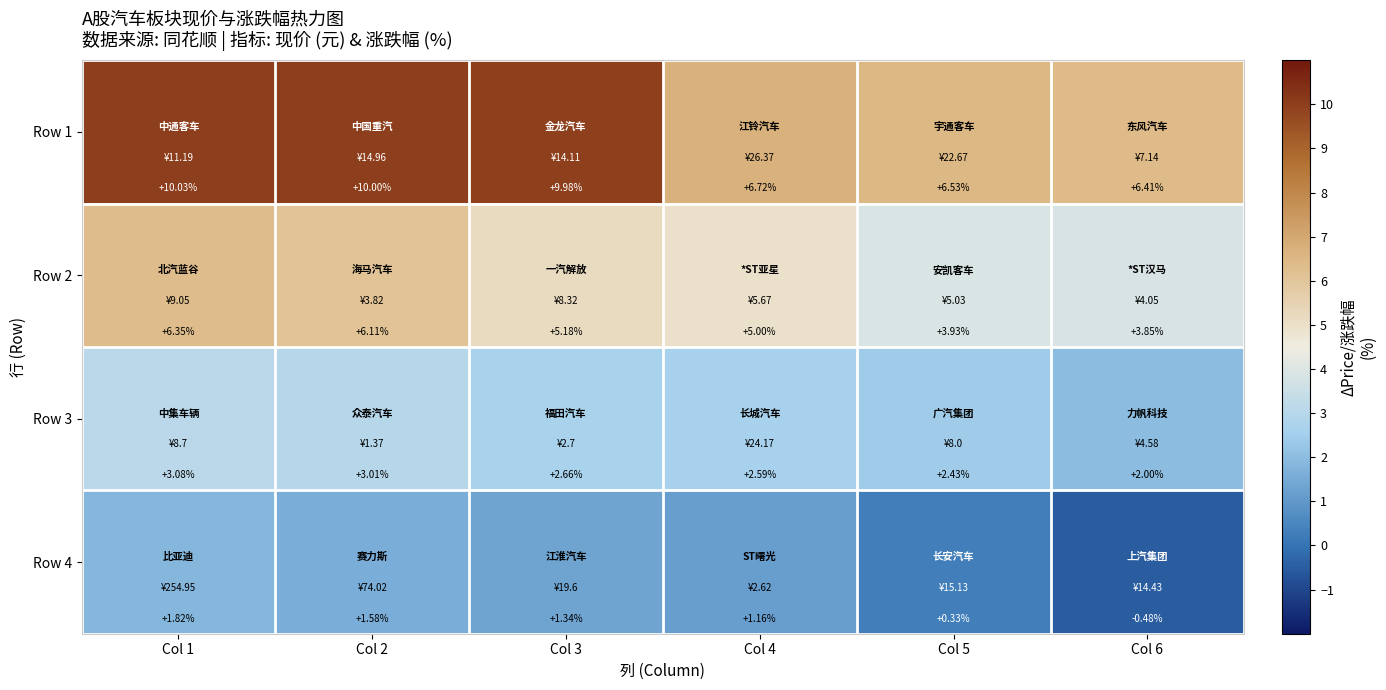

Which category has the lowest value across all series?

Col 6